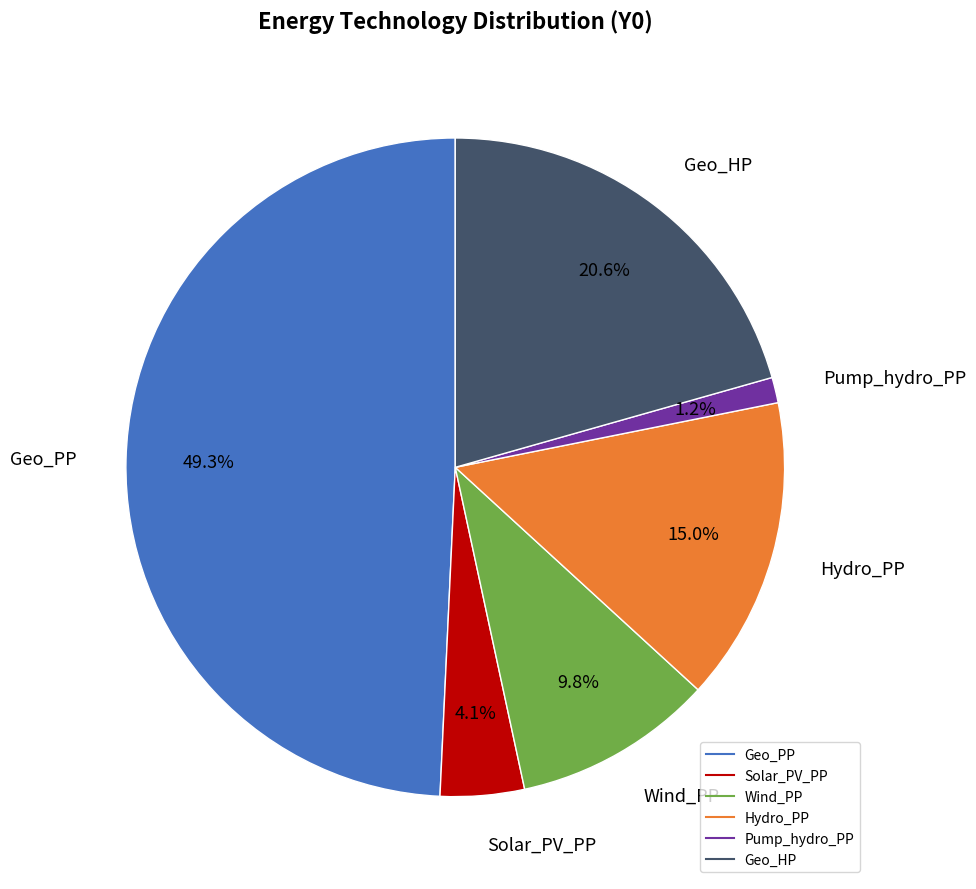

Which has a higher value, Geo_HP or Solar_PV_PP?

Geo_HP